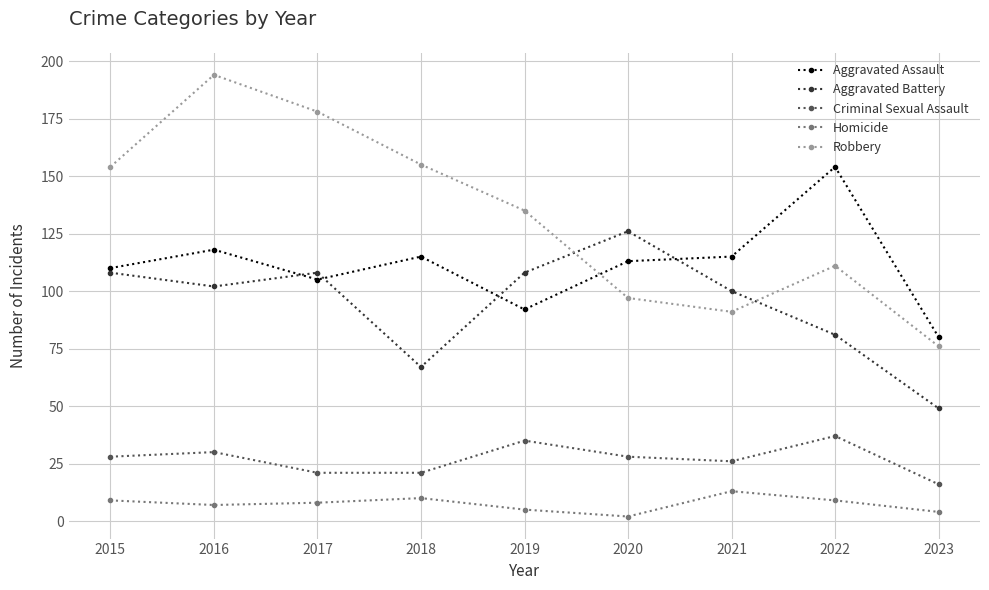

Reading left to right, transcribe all the data shown in this chart.

Aggravated Assault: 2015=110	2016=118	2017=105	2018=115	2019=92	2020=113	2021=115	2022=154	2023=80
Aggravated Battery: 2015=108	2016=102	2017=108	2018=67	2019=108	2020=126	2021=100	2022=81	2023=49
Criminal Sexual Assault: 2015=28	2016=30	2017=21	2018=21	2019=35	2020=28	2021=26	2022=37	2023=16
Homicide: 2015=9	2016=7	2017=8	2018=10	2019=5	2020=2	2021=13	2022=9	2023=4
Robbery: 2015=154	2016=194	2017=178	2018=155	2019=135	2020=97	2021=91	2022=111	2023=76